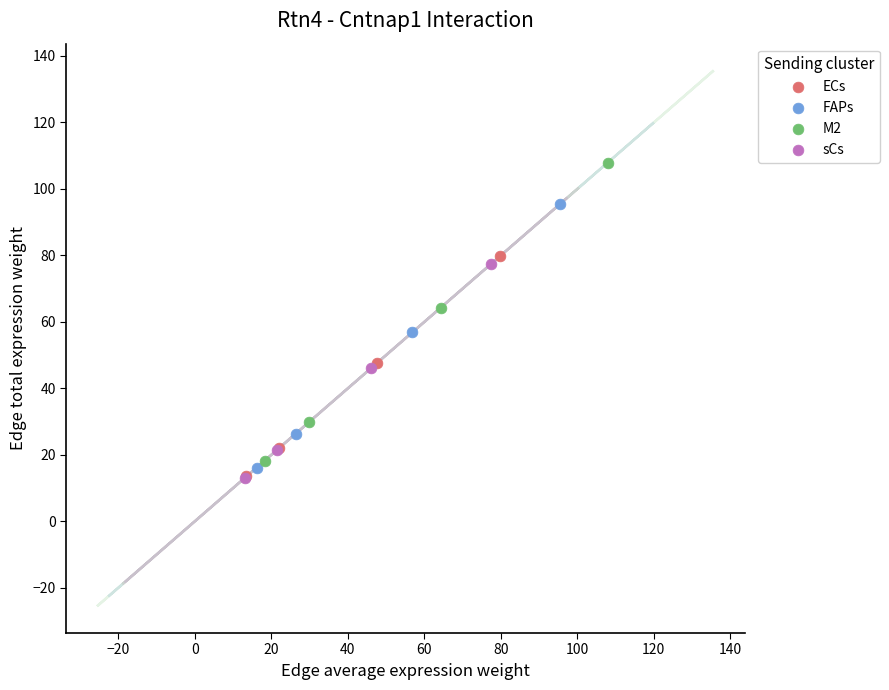

Which series contains the highest Y value?

M2